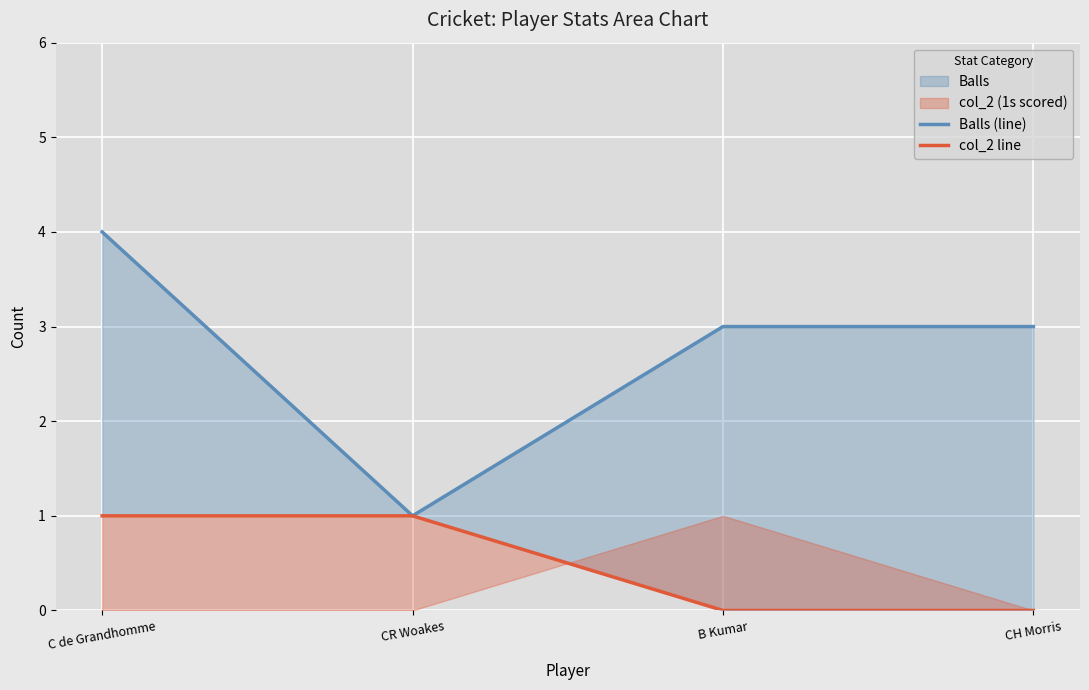

True or false: Balls (line) and col_2 line intersect in this chart.

False